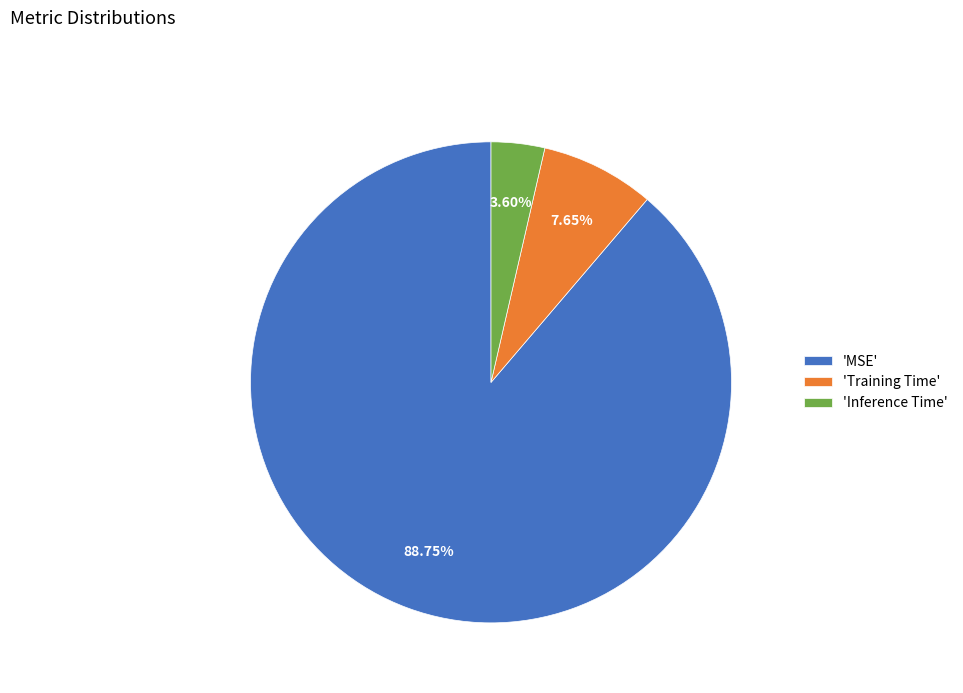

Do 'Training Time' and 'MSE' together represent more than half of the pie?

Yes